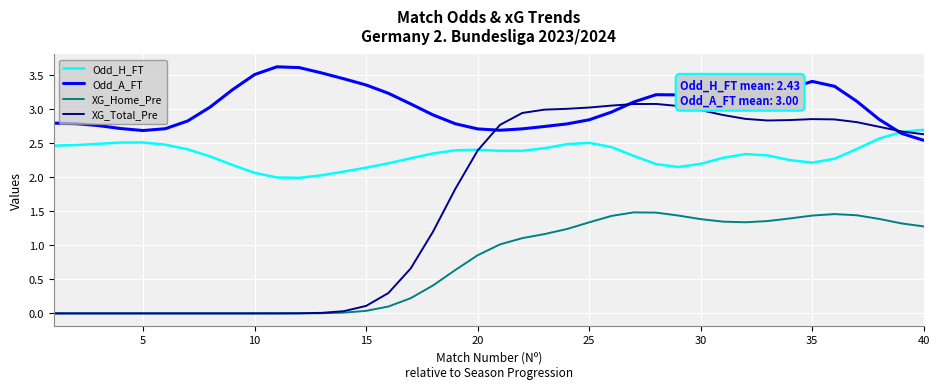

True or false: Odd_H_FT and XG_Home_Pre cross at least once.

False